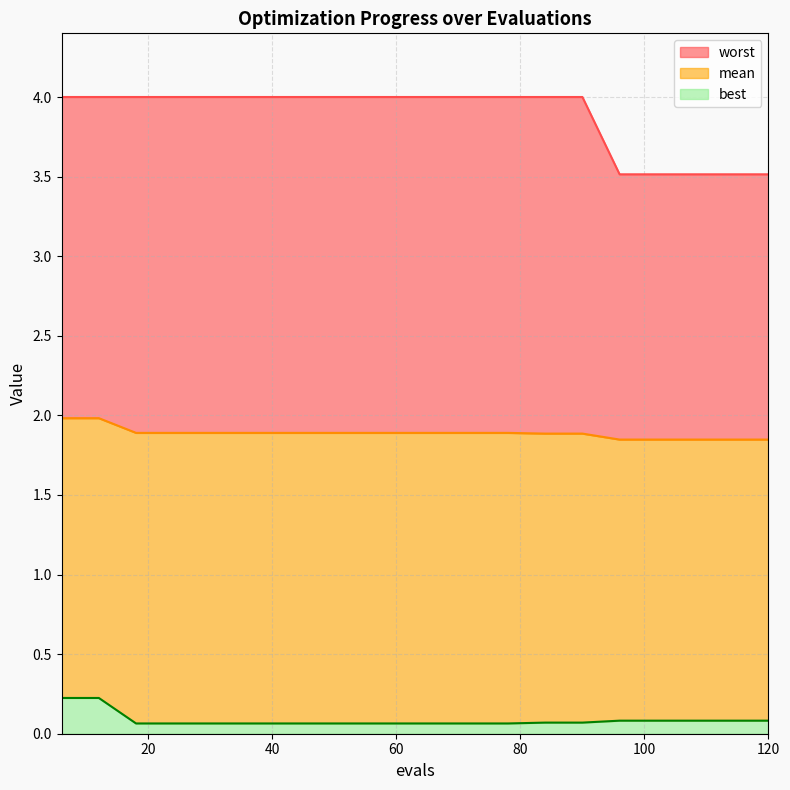

How many series are shown in this chart?

3